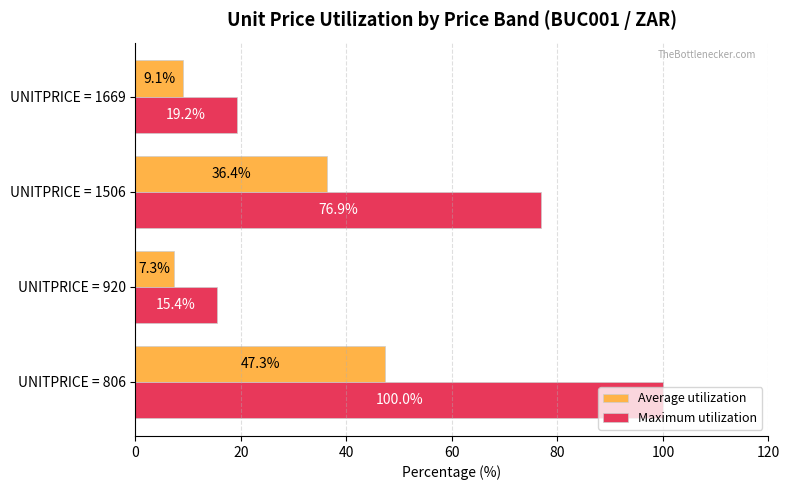

Which series has the largest total across all categories?

Maximum utilization